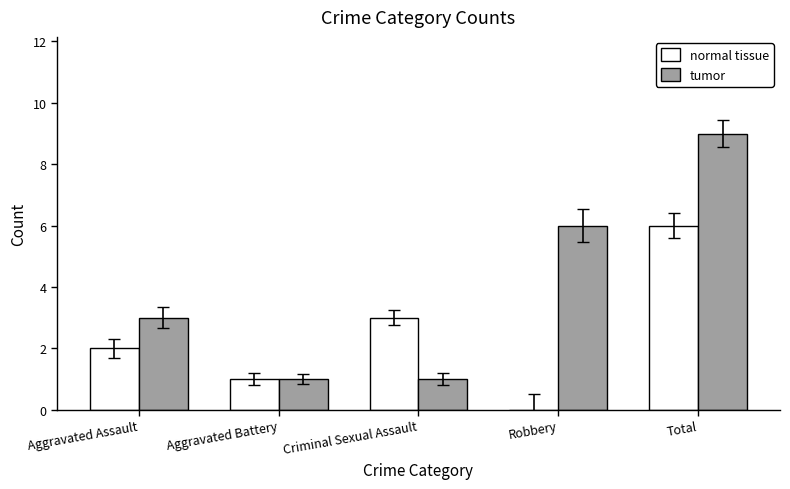

Between Aggravated Assault and Criminal Sexual Assault, which series saw the biggest shift?

tumor